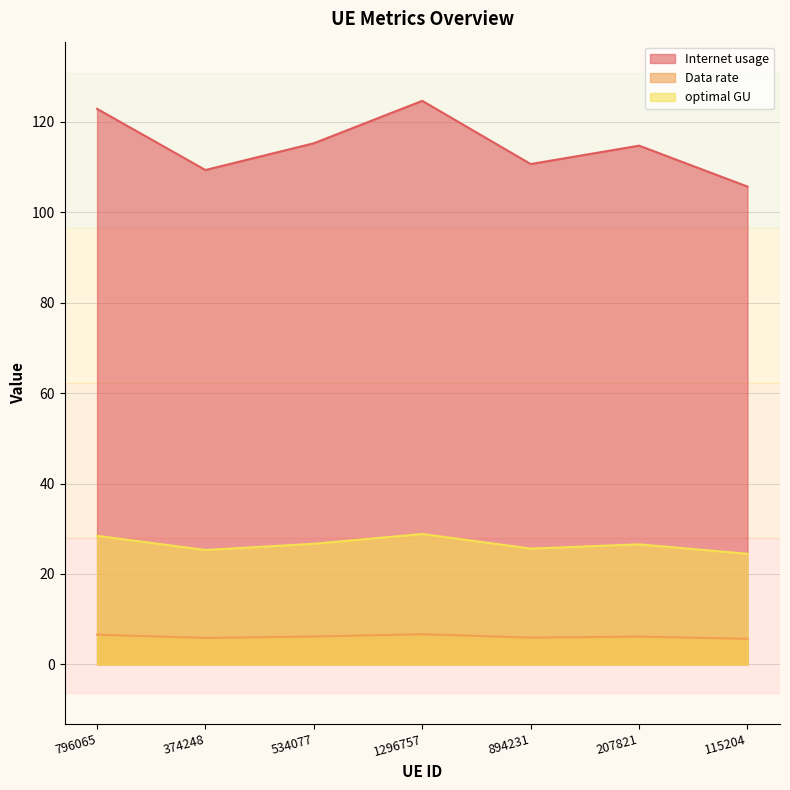

What is the difference between the maximum and minimum values in the optimal GU series?

4.4